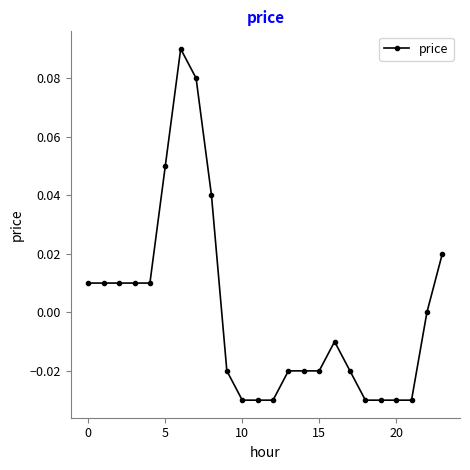

How many categories are shown in the chart?

24